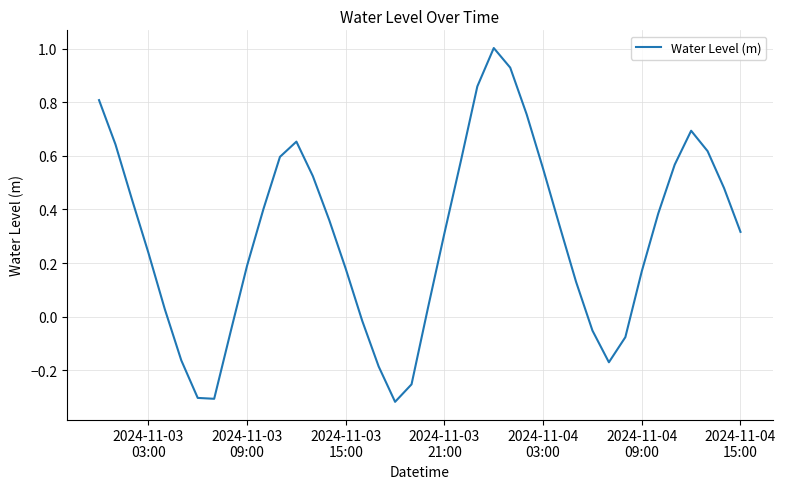

What is the difference between the maximum and minimum values?

1.3